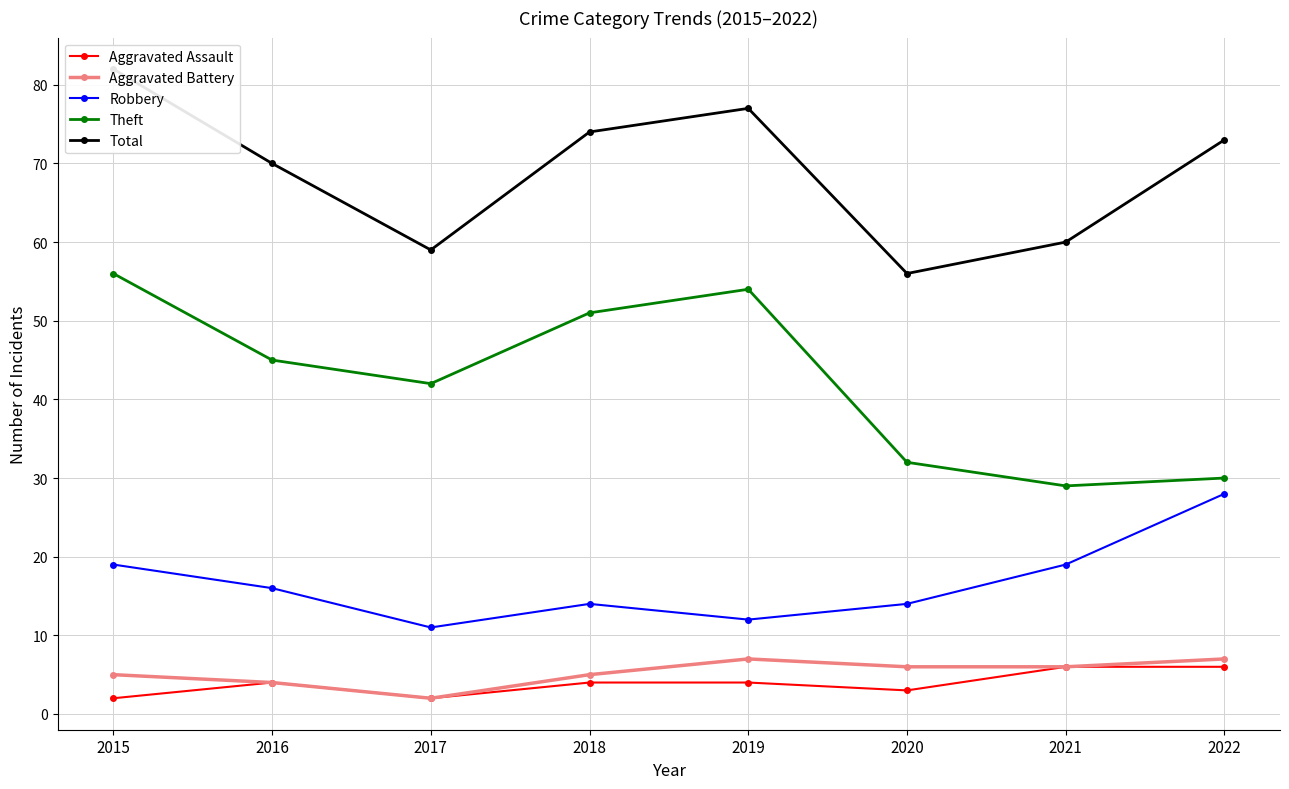

Is the value of Aggravated Assault at 2016 greater than the value of Robbery at 2019?

No